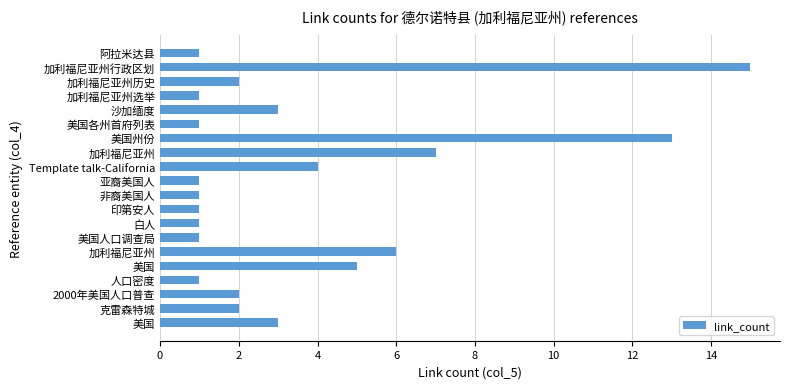

How many data points does each series have?

20